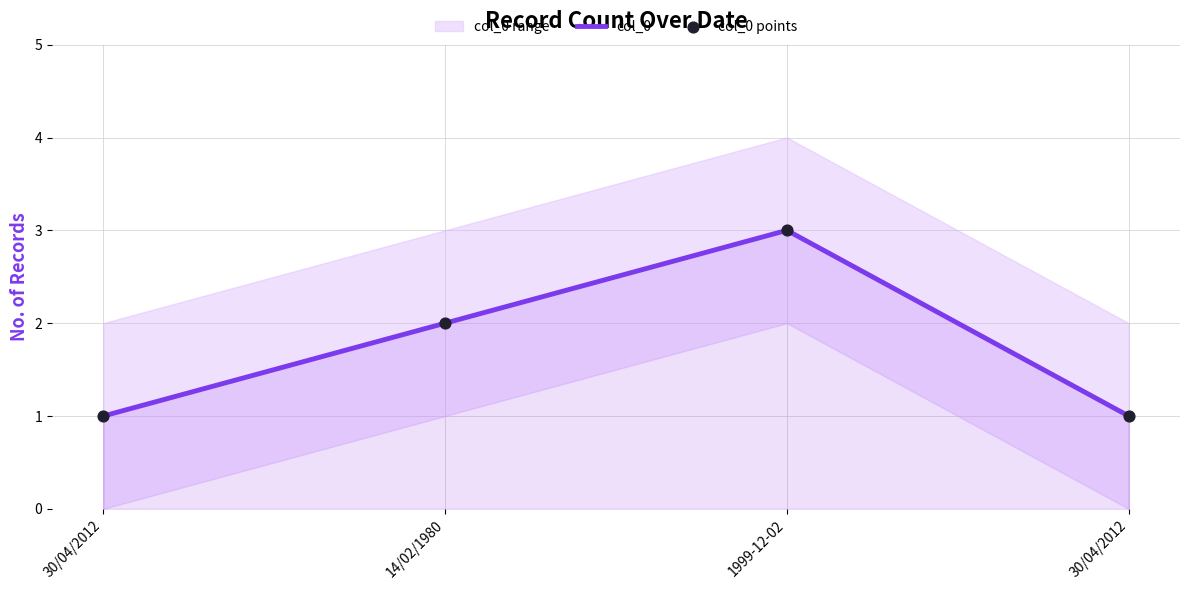

Which series contains the highest Y value?

col_0